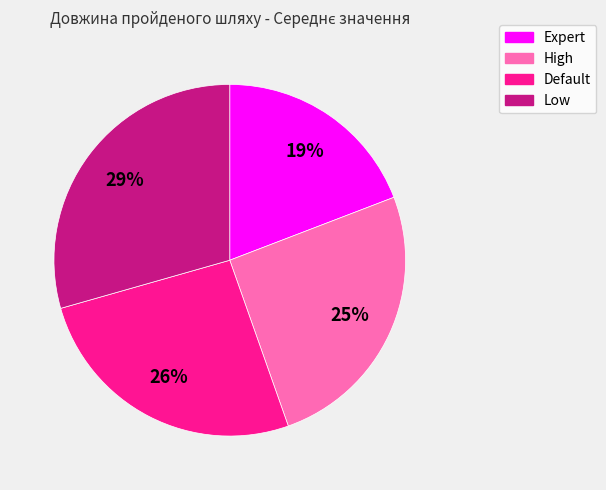

Is the sum of High and Default greater than half?

Yes